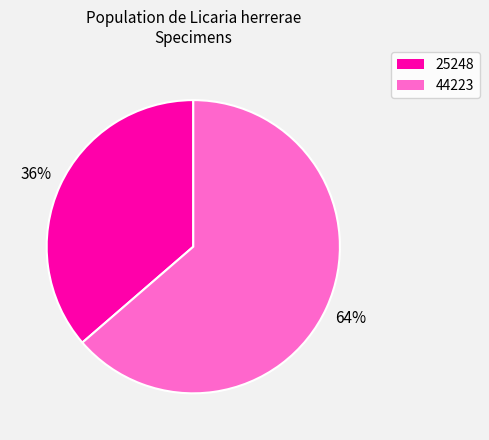

How many slices are in this pie chart?

2